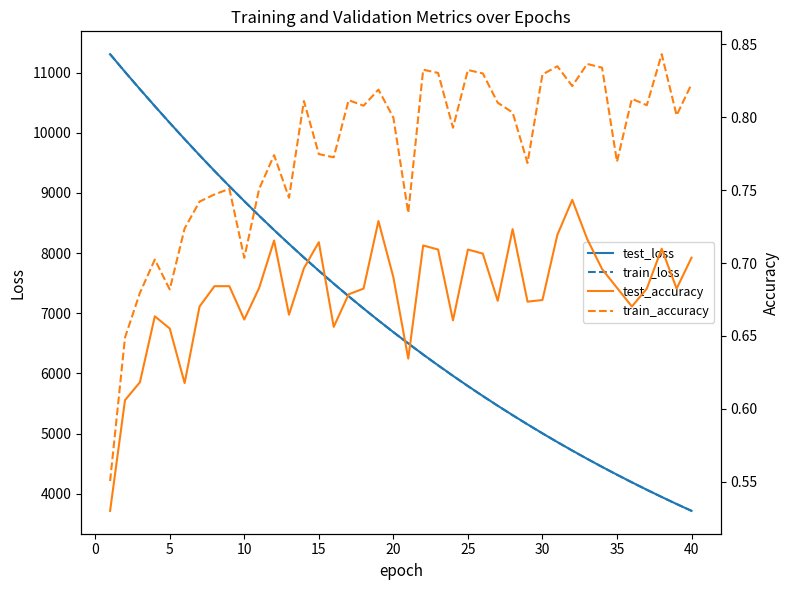

At which category does the chart reach its minimum across all series?

−5